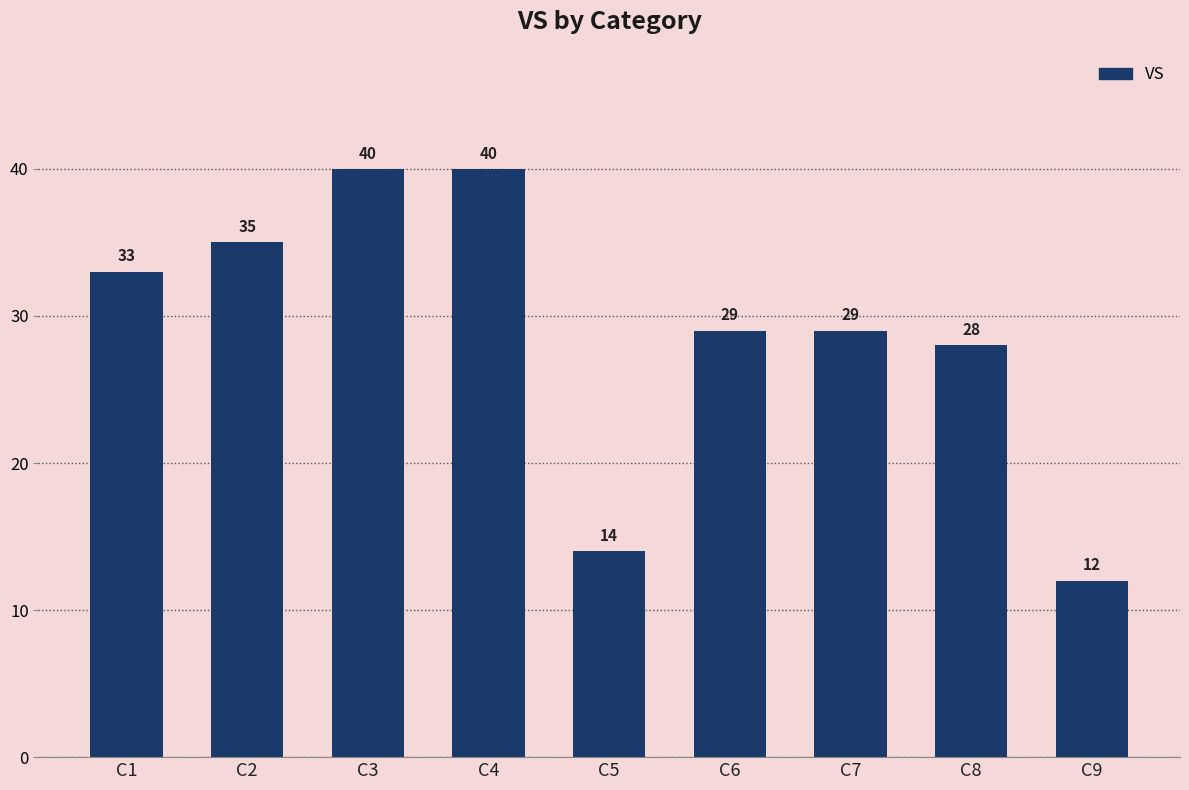

Does the chart contain any negative values?

No